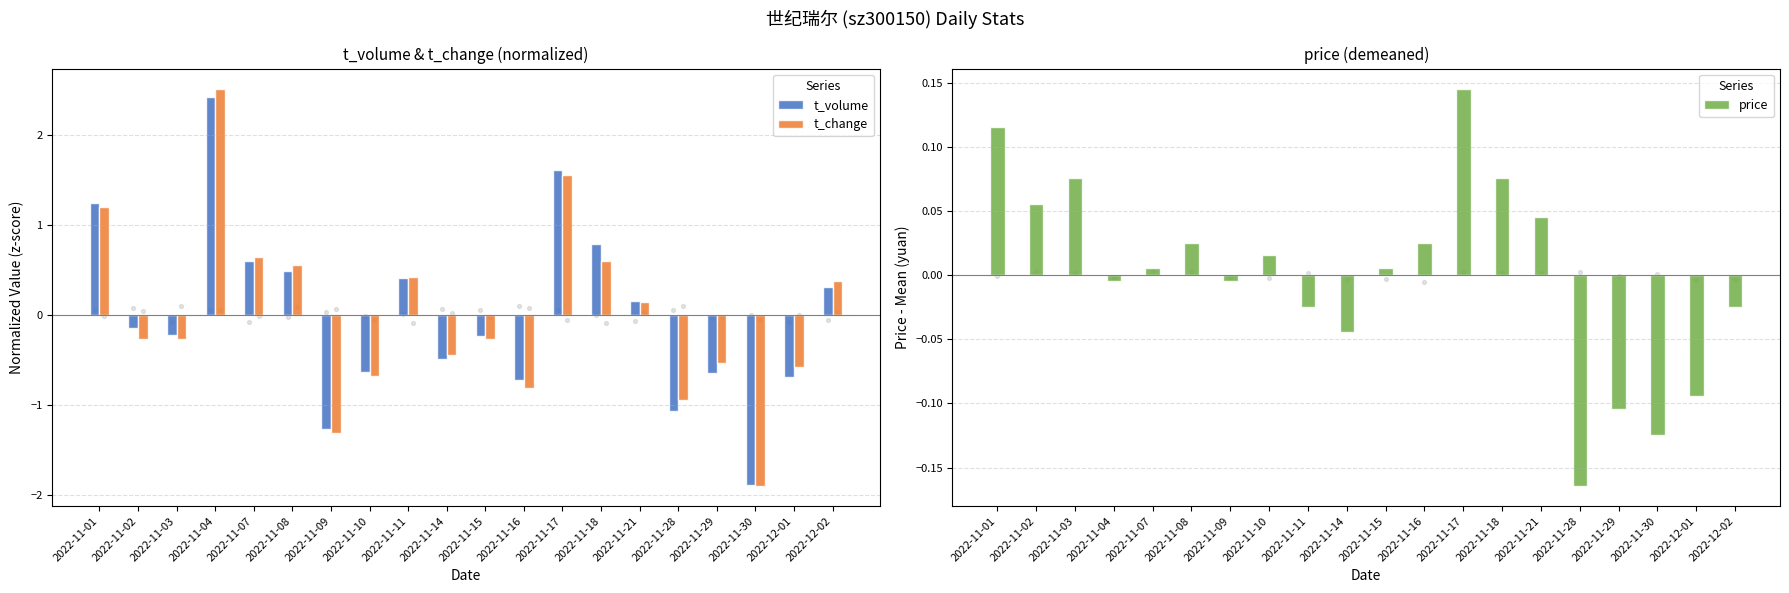

Which series has the largest total across all categories?

t_change